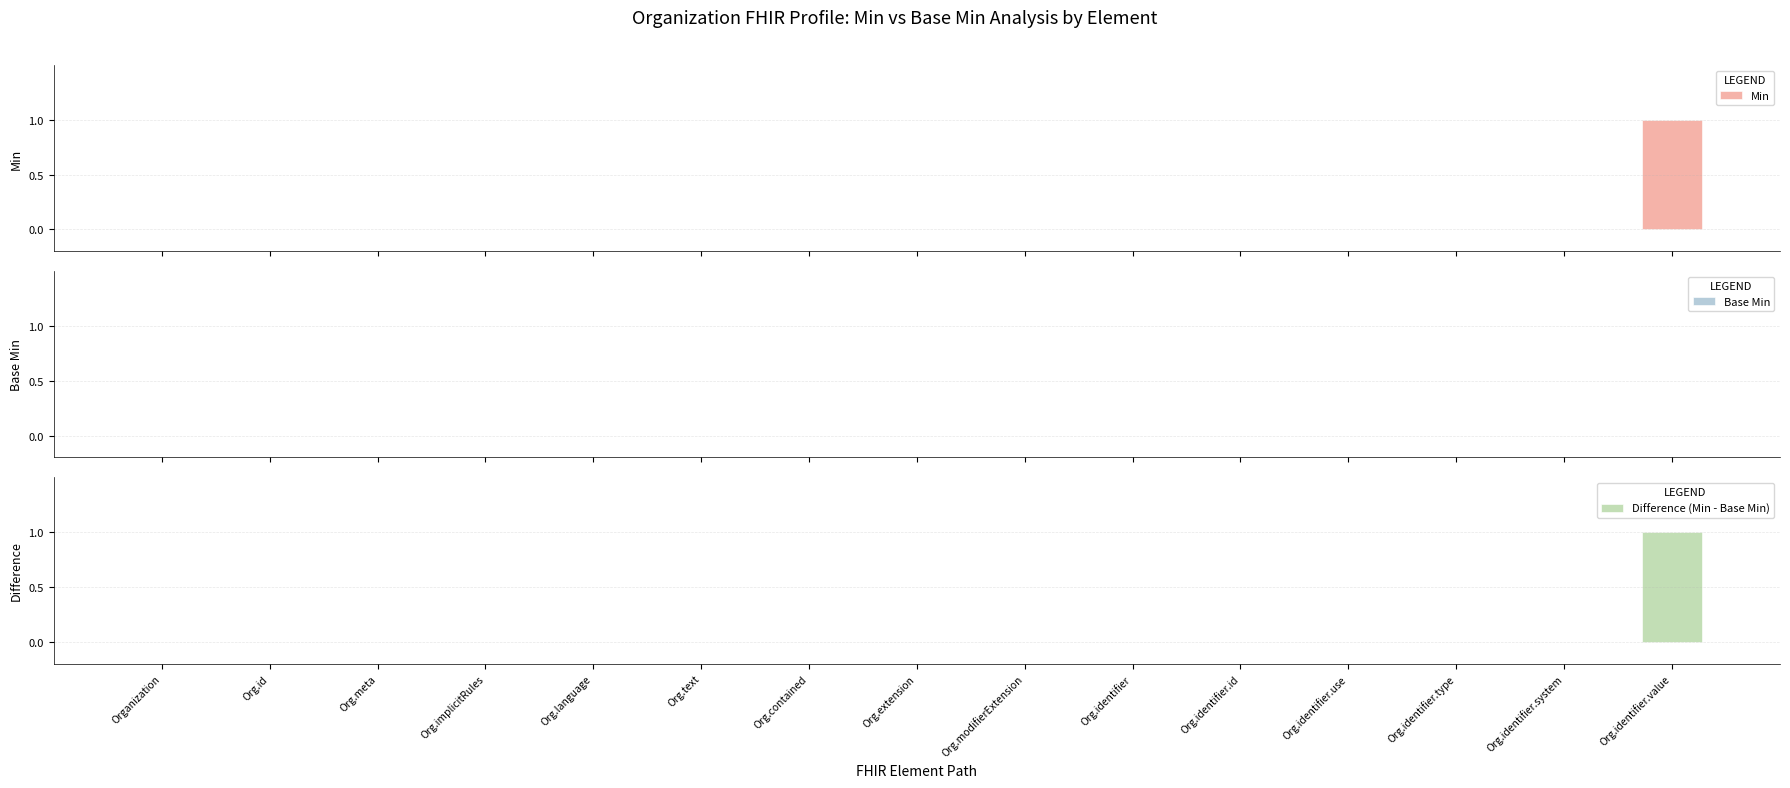

What is the difference between the Min values at Org.identifier.value and Org.id?

1